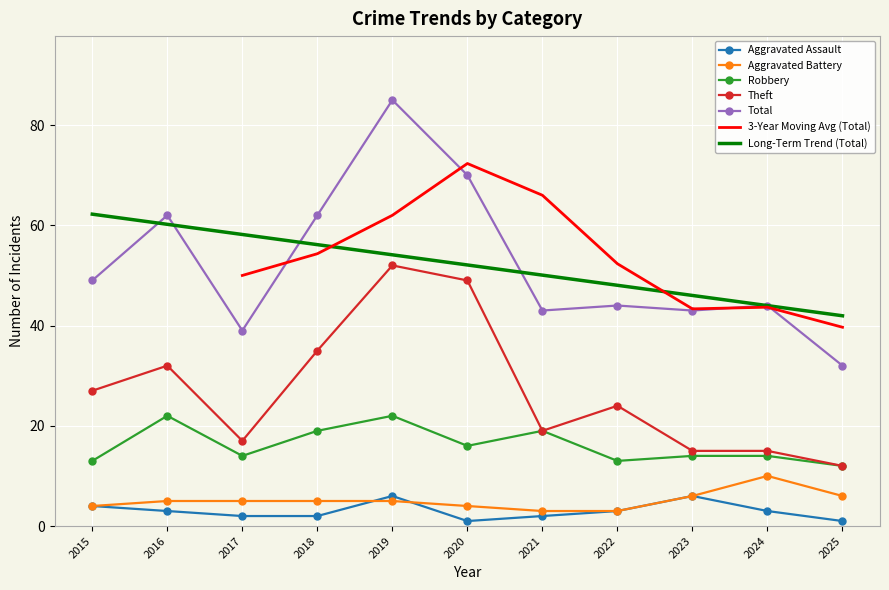

What is the average value of the Robbery series?

16.2